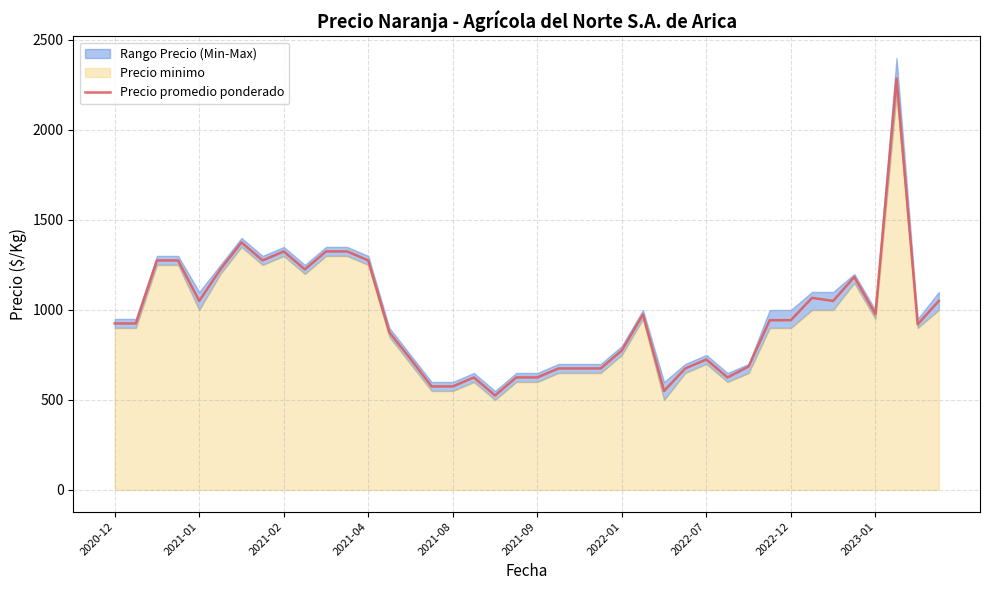

Reading left to right, what are all the values shown in this chart?

925	925	1275	1275	1050	1225	1375	1275	1325	1225	1325	1325	1275	875	728	575	575	625	525	625	625	675	675	675	775	975	550	675	725	625	686	943	943	1067	1050	1183	977	2286	920	1050